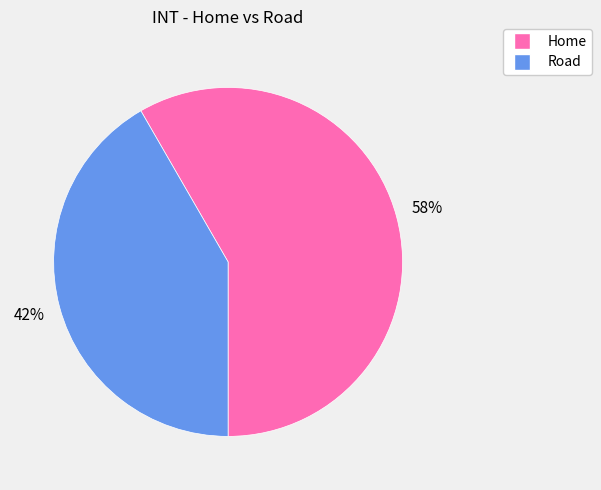

To the nearest percent, what is the combined percentage of Road and Home?

100%